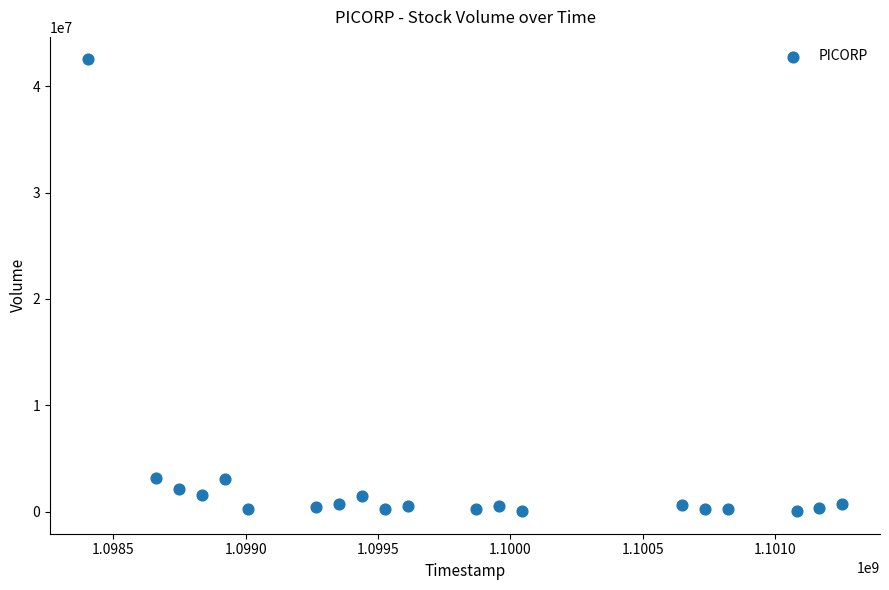

What is the range of Y values (max minus min)?

42470383